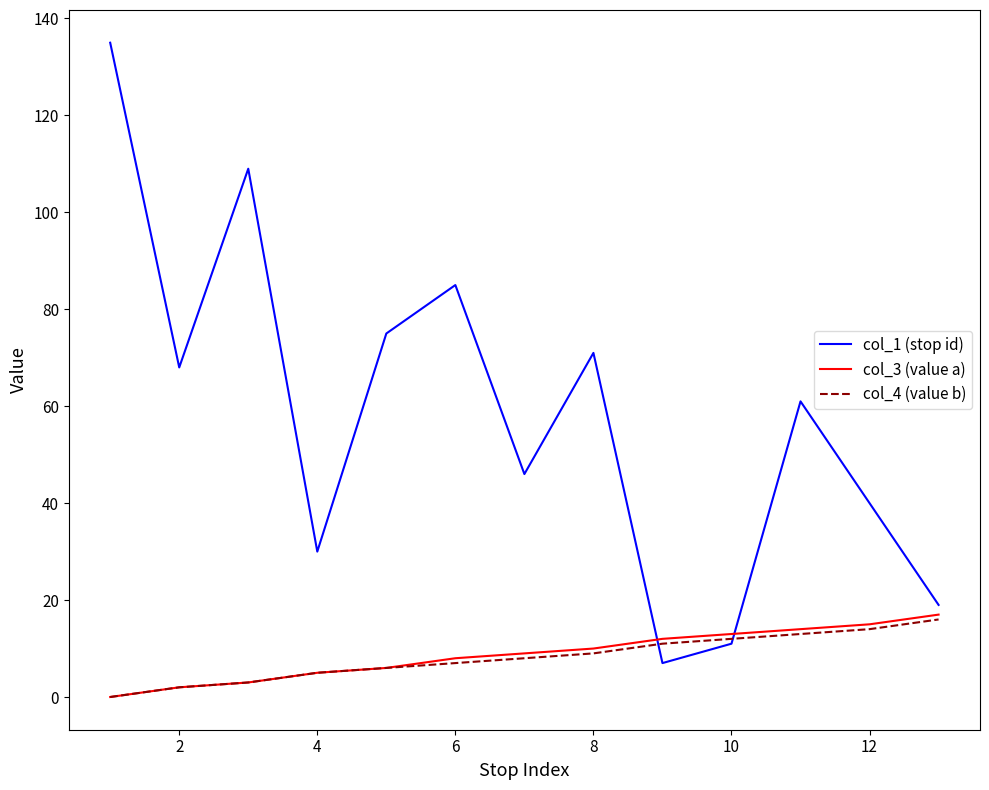

Which series has the largest range (max minus min)?

col_1 (stop id)